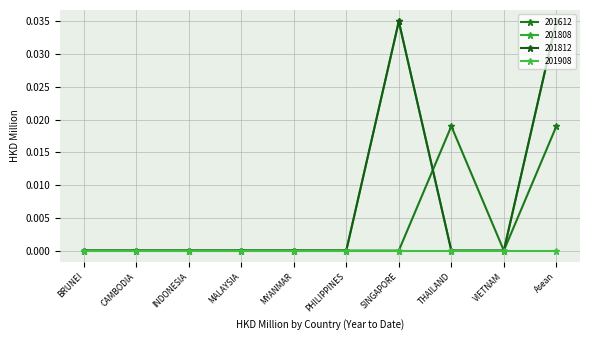

Is this an area chart (filled region under the line)?

No